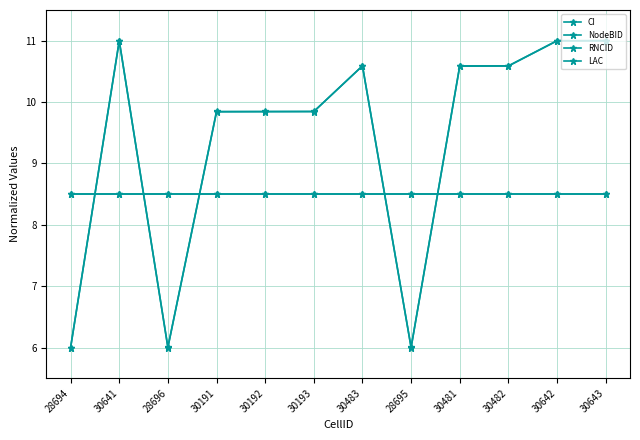

Does the chart have visible grid lines?

Yes